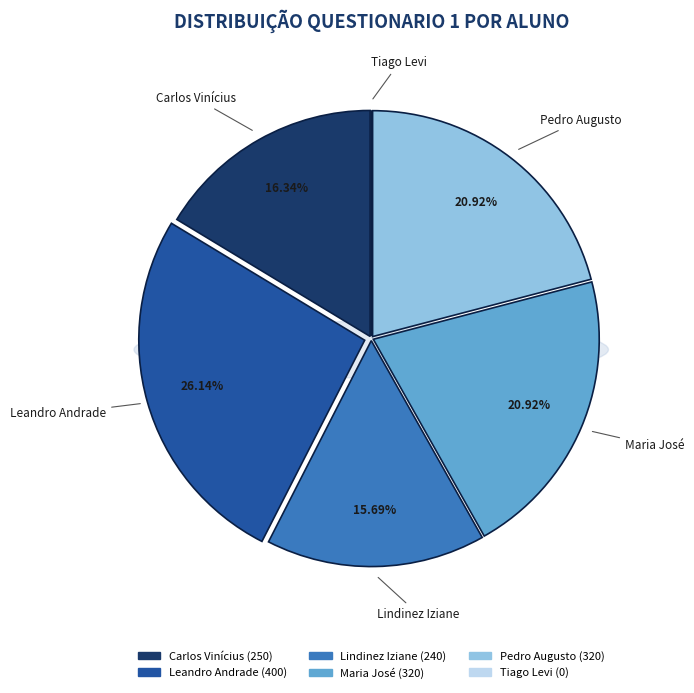

The Leandro Andrade slice represents 13% of the pie. True or false?

False